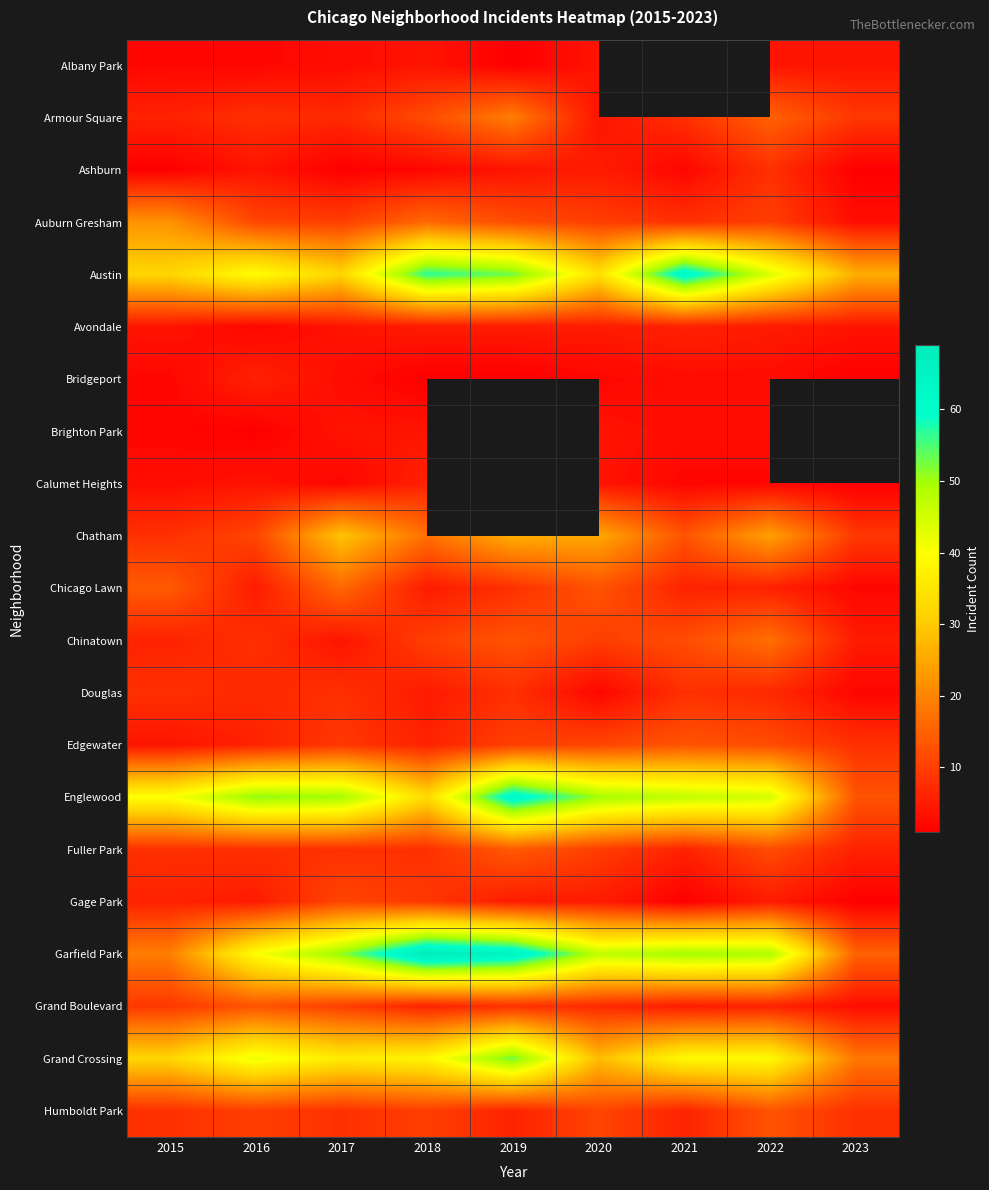

What is the total value across all series at 2015?

236.0